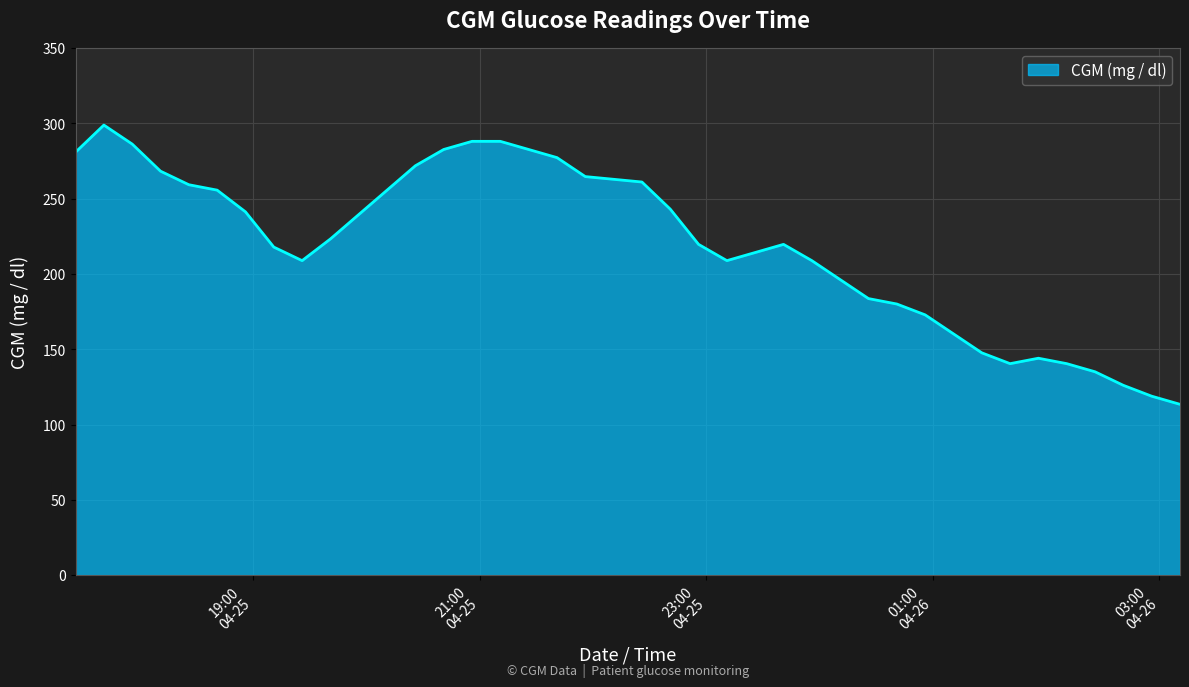

What is the difference between the maximum and minimum values?

185.4